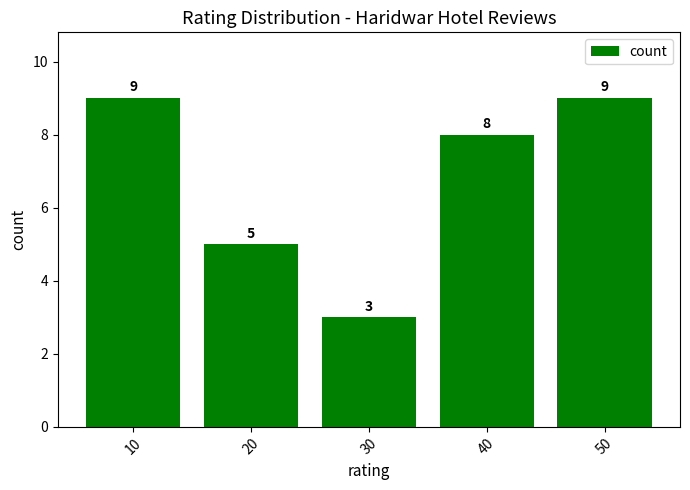

The value at 50 is 9. True or false?

True